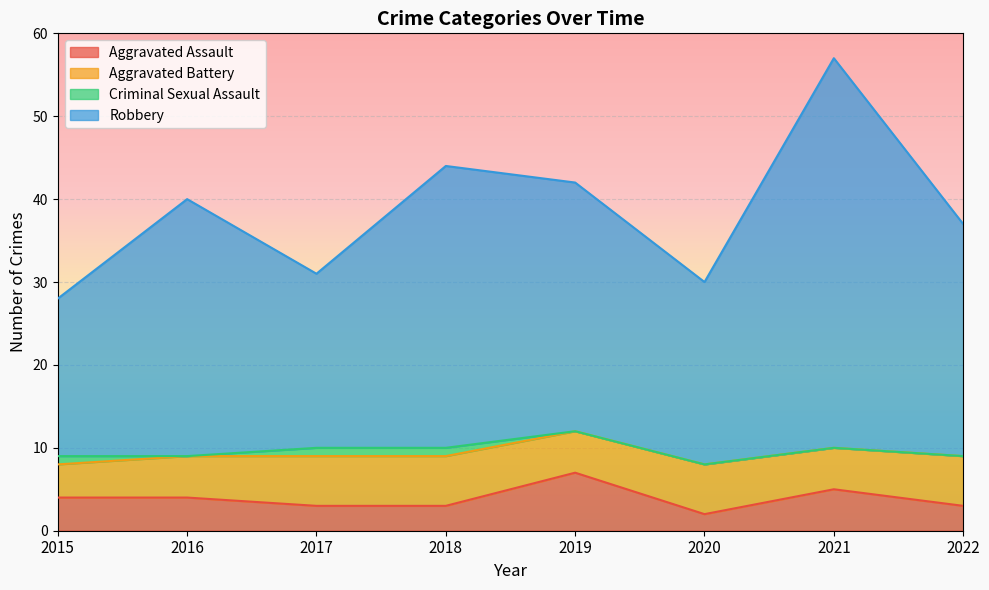

Which series has the widest spread of values?

Robbery